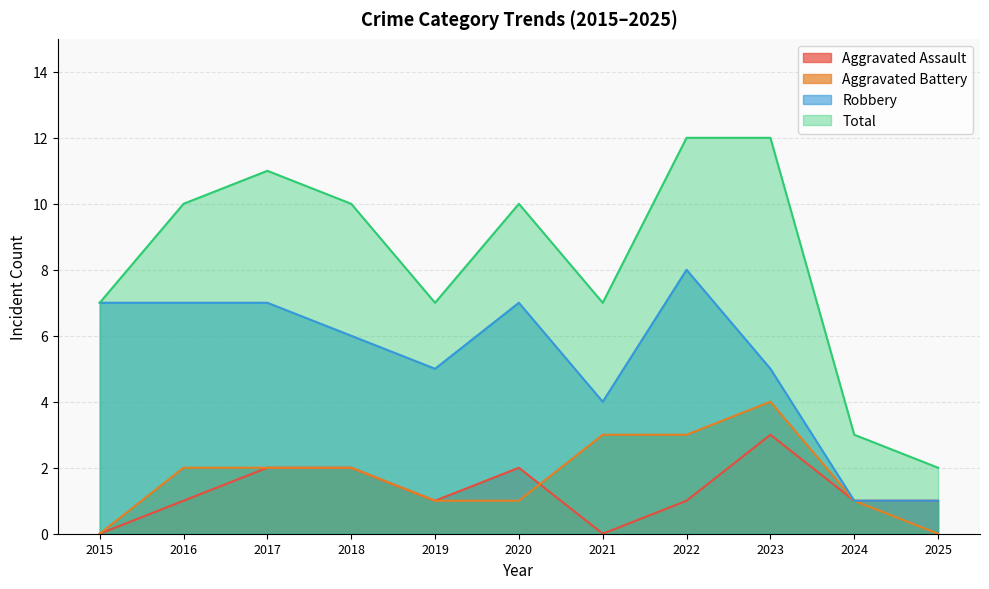

Is the value of Robbery at 2015 greater than the value of Total at 2016?

No